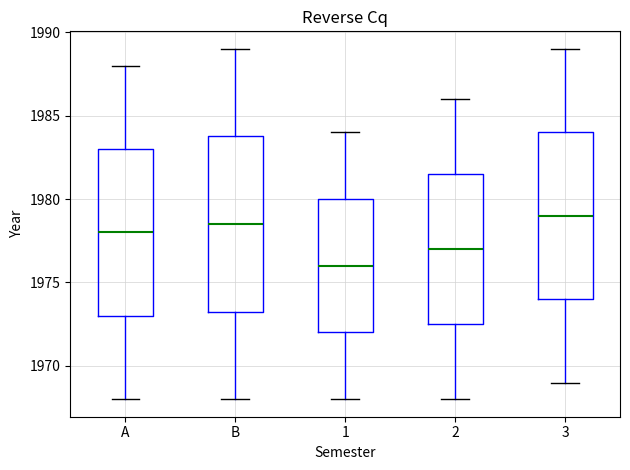

Which box is the tallest, from its lower edge to its upper edge?

B